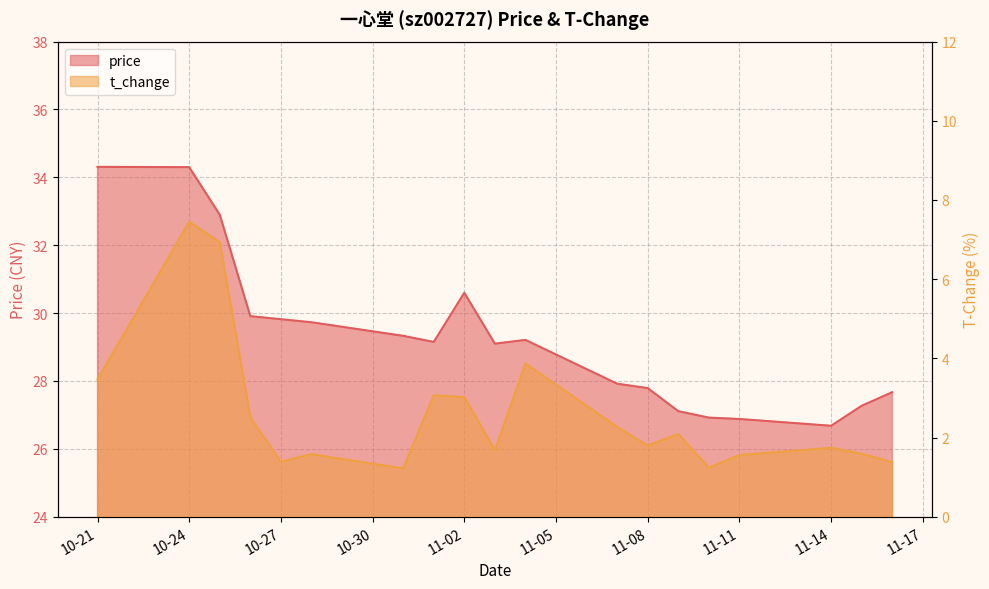

What is the label of the 15th point from the left?

2022-11-10